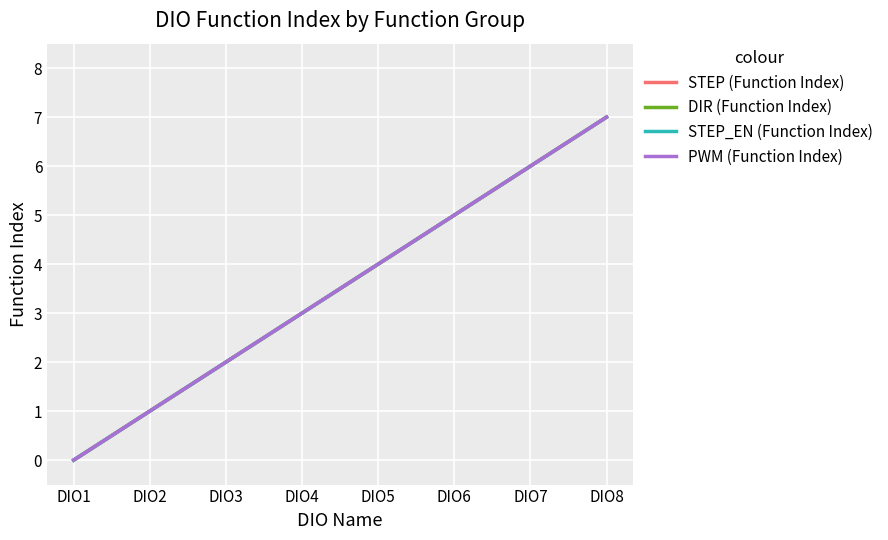

At how many categories does at least one series exceed 3?

4